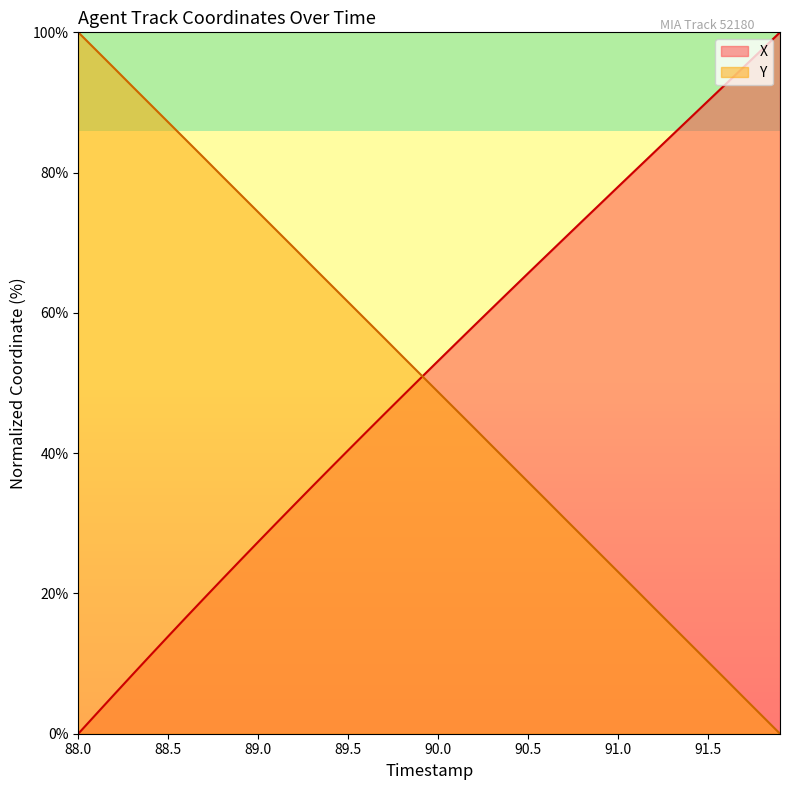

Rank the series by their average value, from lowest to highest.

Y, X